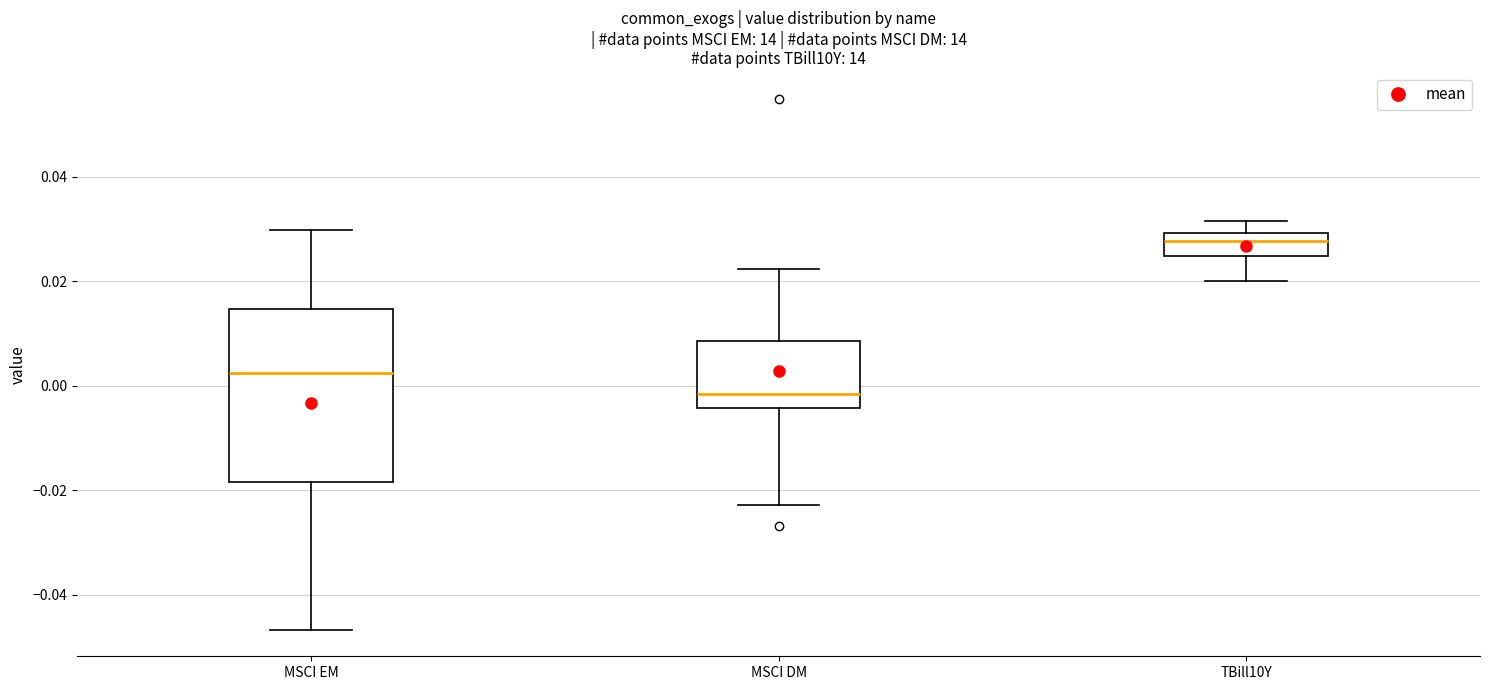

Reading left to right, transcribe this box plot: for each box, give where its median line is, the range the box spans, and where its two whiskers end, as read against the y-axis. The values are not printed on the chart, so give them approximately, as read against the axis.

MSCI EM: median 0.002, box -0.018 to 0.014, whiskers -0.046 to 0.030
MSCI DM: median -0.002, box -0.004 to 0.008, whiskers -0.022 to 0.022
TBill10Y: median 0.028, box 0.024 to 0.030, whiskers 0.020 to 0.032